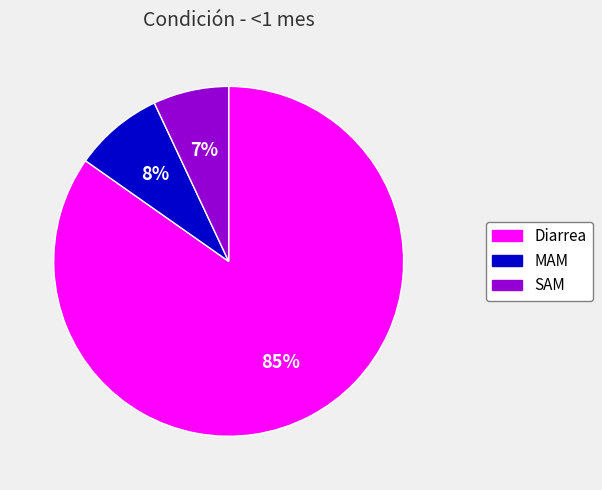

Which slice is the largest?

Diarrea